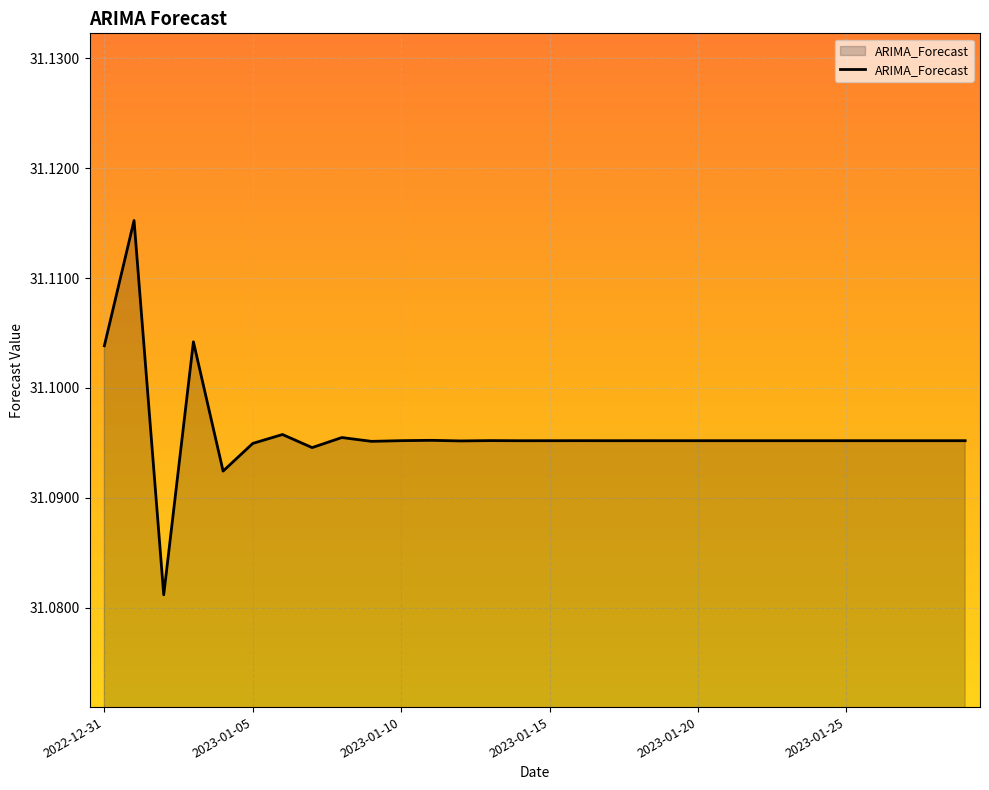

Is it true that the value at 2023-01-25 is 51.4?

False